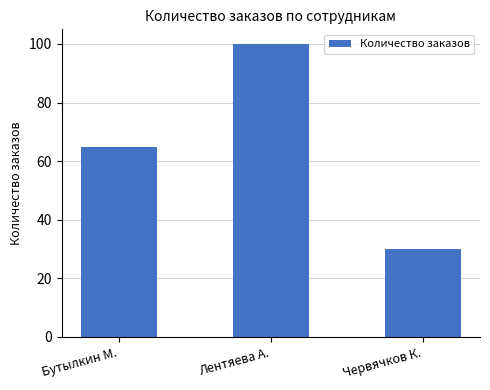

Rank the categories by value from highest to lowest.

Лентяева А., Бутылкин М., Червячков К.